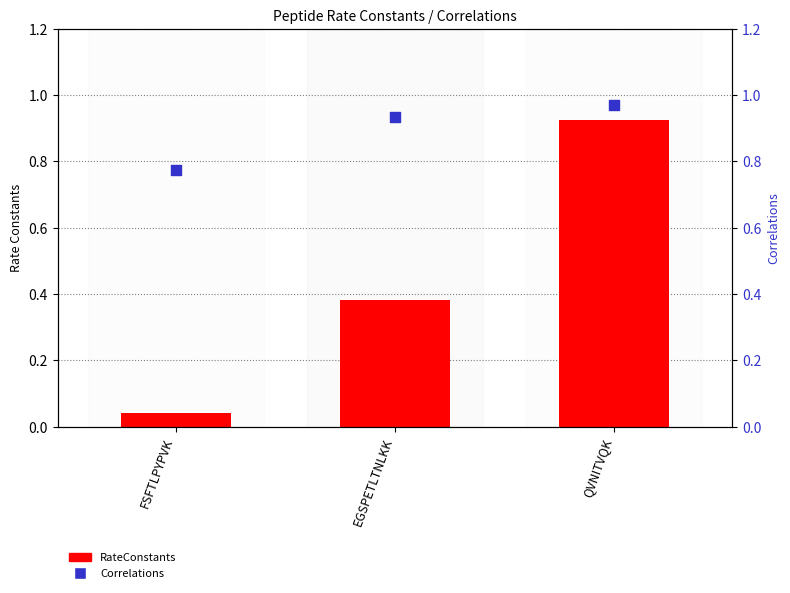

At which category is the sum across all series the highest?

QVNITVQK